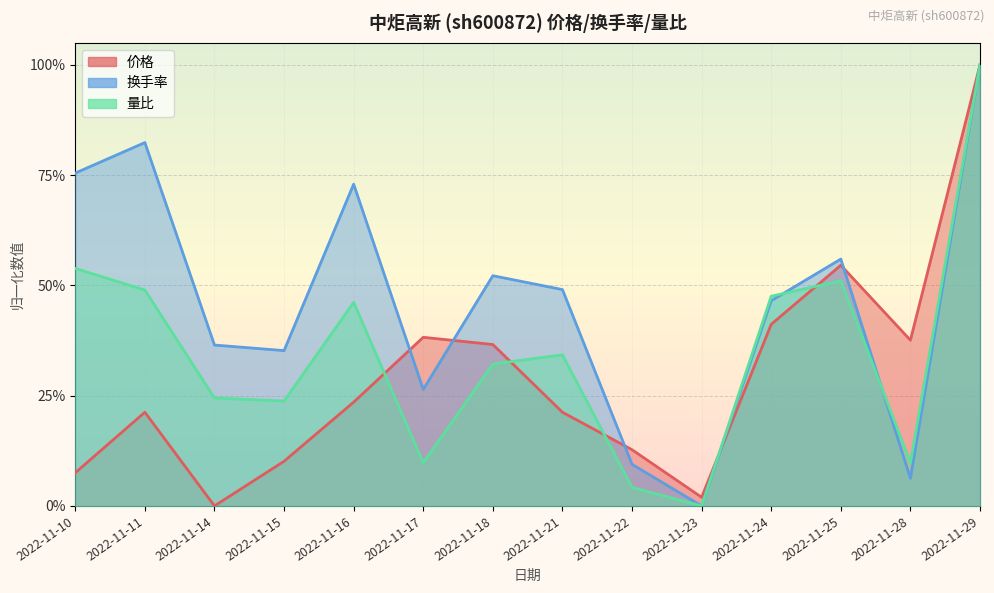

The 量比 series shows 0.2 at 2022-11-21. True or false?

False